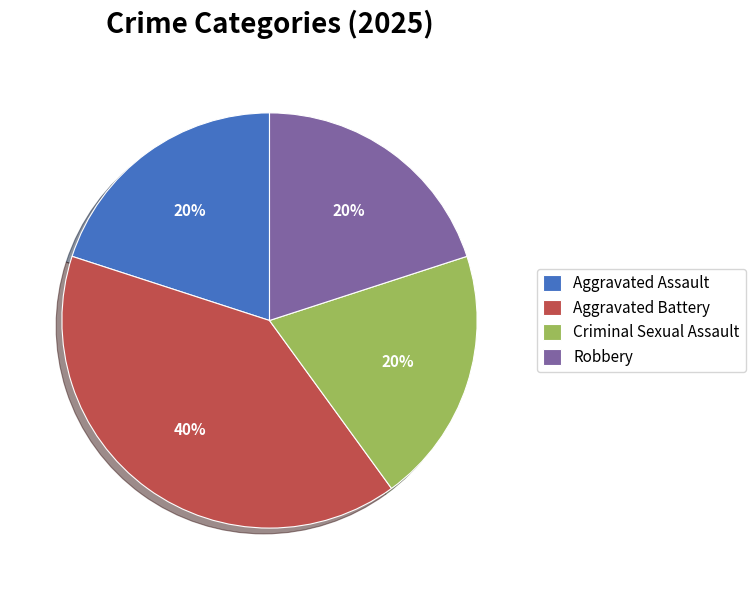

To the nearest percent, what portion does Aggravated Battery represent?

40%